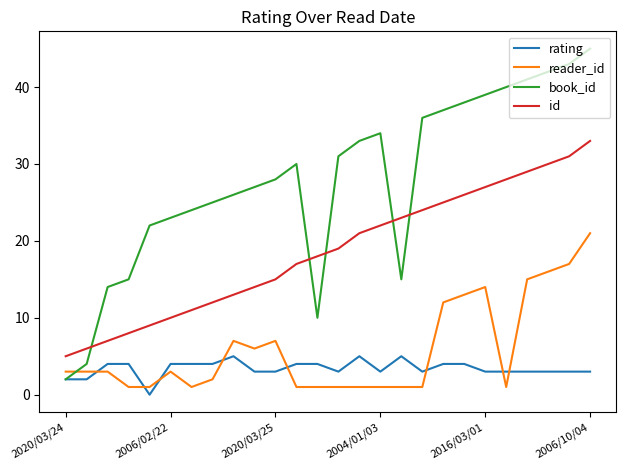

What is the difference between the maximum and minimum values in the book_id series?

43